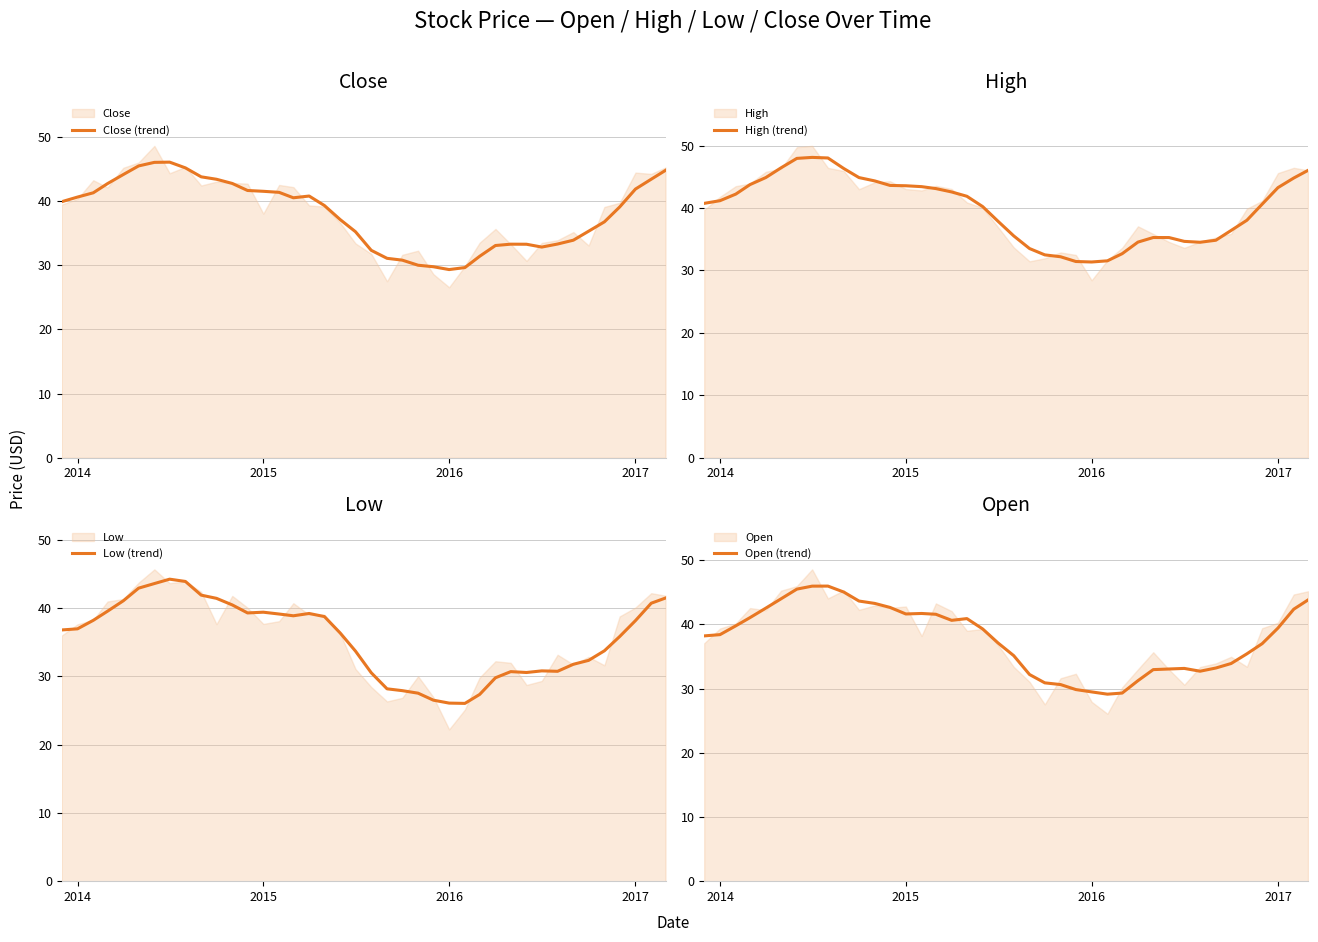

The value of Open (trend) at 2017 is 39.4. True or false?

True